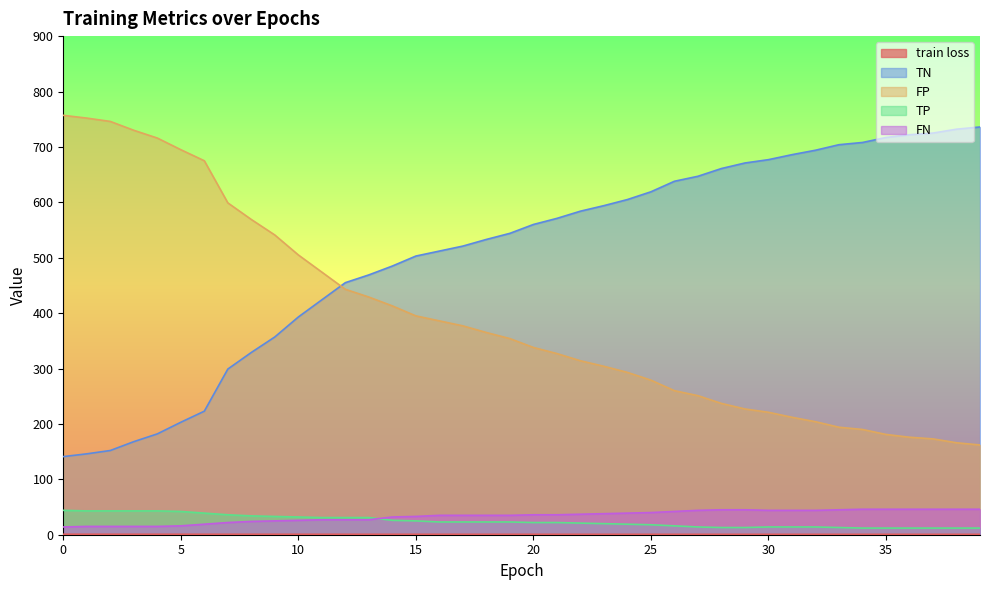

How many data points in FP are less than 354?

20